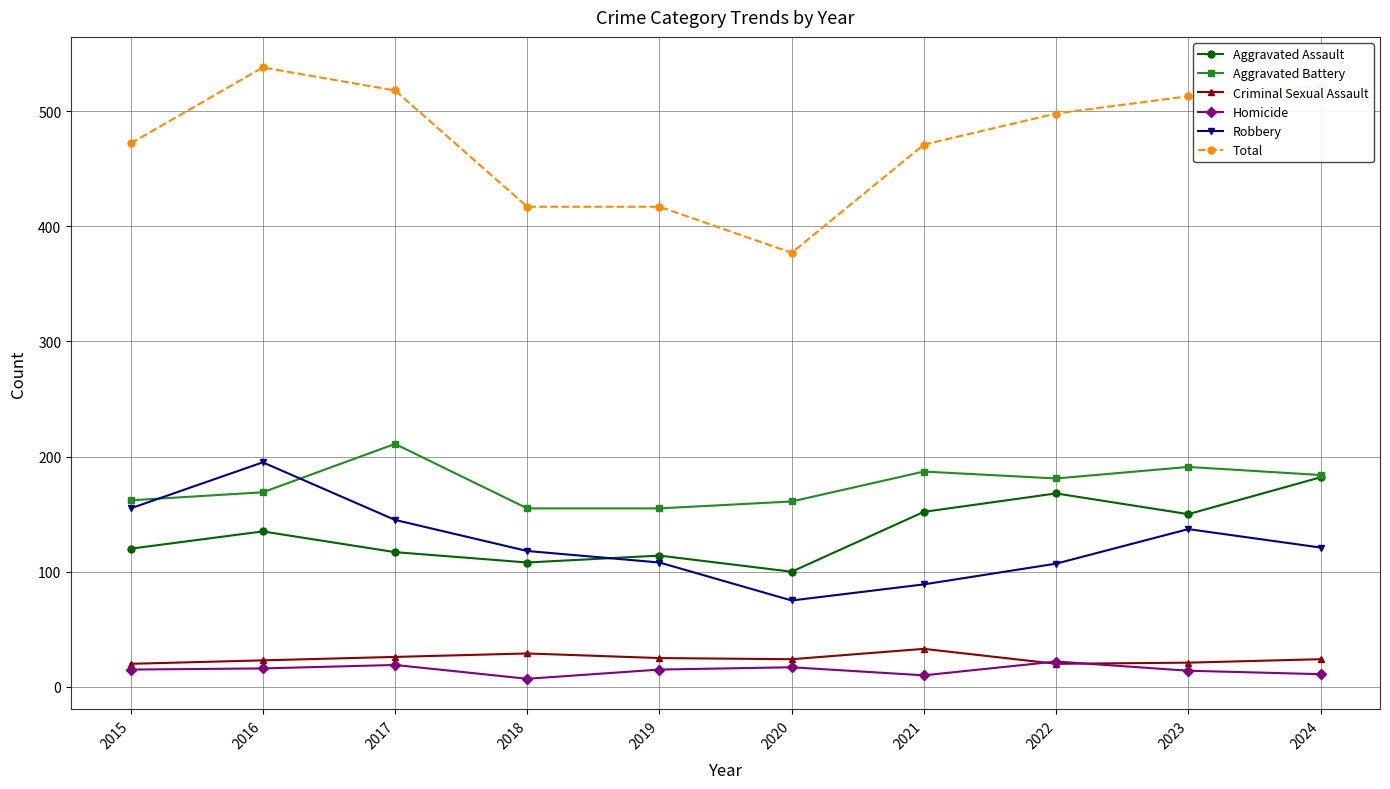

Is this an area chart (filled region under the line)?

No